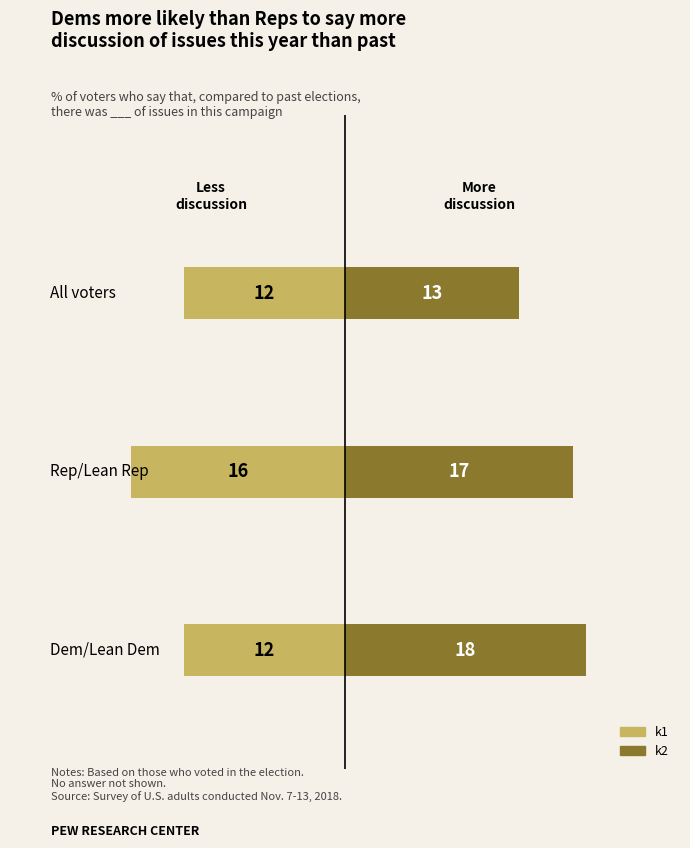

Which series has the largest total across all categories?

k2